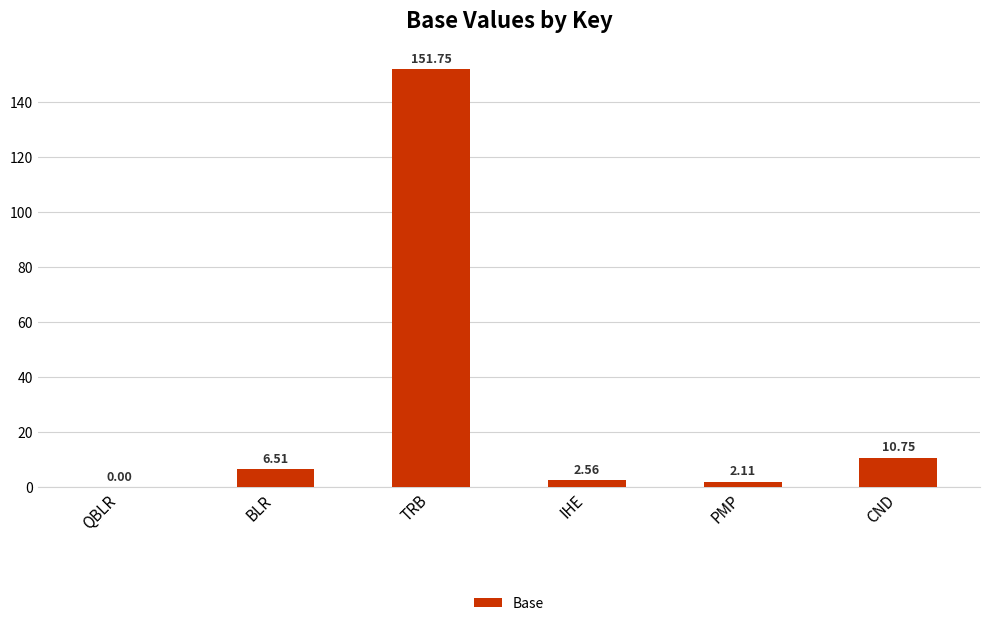

How many categories are shown in the chart?

6